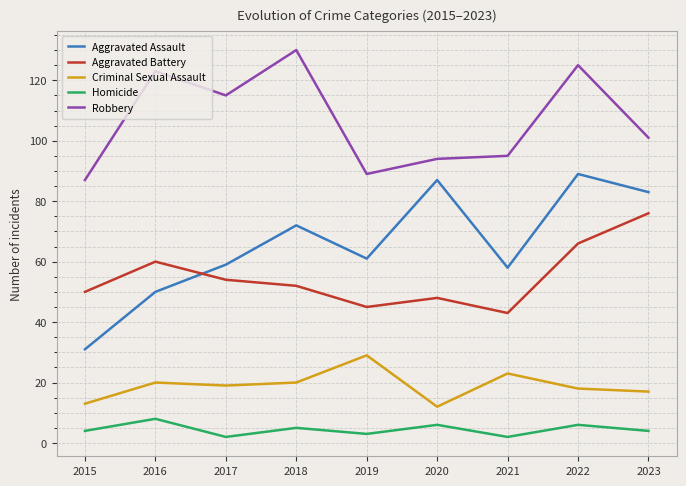

Reading left to right, list all the values displayed in this chart.

Aggravated Assault: 2015=31	2016=50	2017=59	2018=72	2019=61	2020=87	2021=58	2022=89	2023=83
Aggravated Battery: 2015=50	2016=60	2017=54	2018=52	2019=45	2020=48	2021=43	2022=66	2023=76
Criminal Sexual Assault: 2015=13	2016=20	2017=19	2018=20	2019=29	2020=12	2021=23	2022=18	2023=17
Homicide: 2015=4	2016=8	2017=2	2018=5	2019=3	2020=6	2021=2	2022=6	2023=4
Robbery: 2015=87	2016=123	2017=115	2018=130	2019=89	2020=94	2021=95	2022=125	2023=101